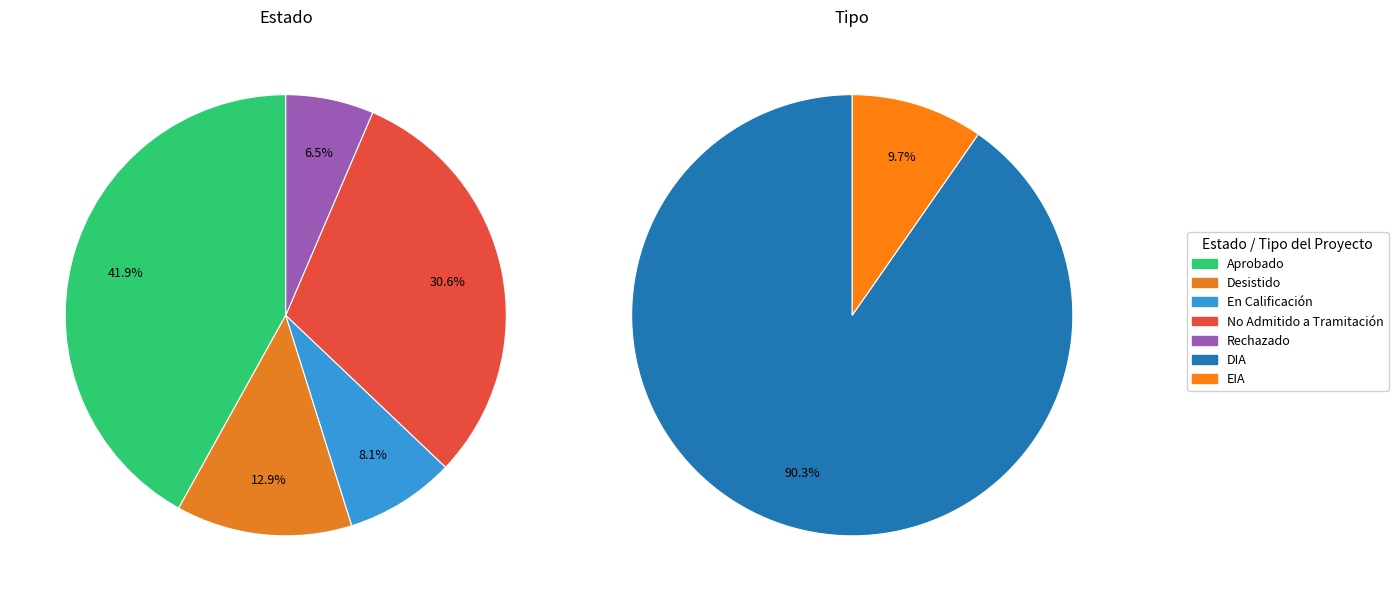

Between Aprobado and Rechazado, which series saw the biggest shift?

Estado